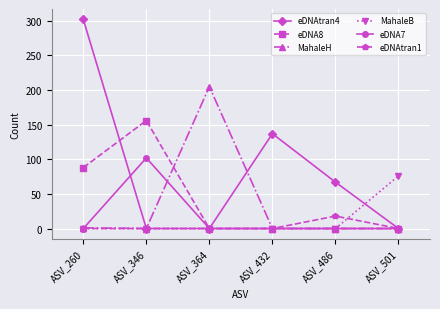

What is the difference between the highest and lowest values at ASV_486?

67